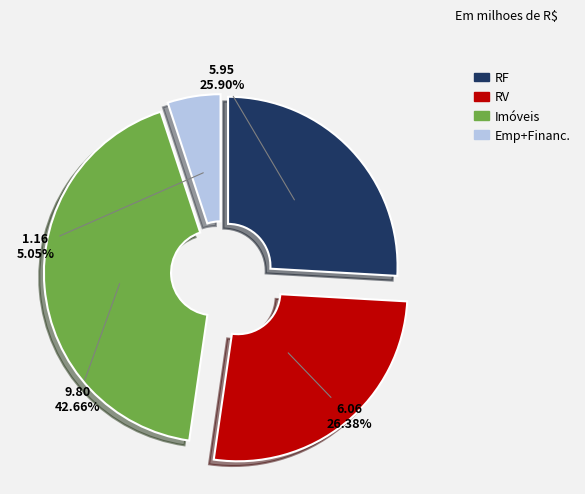

Is there any slice that represents more than half of the pie?

No